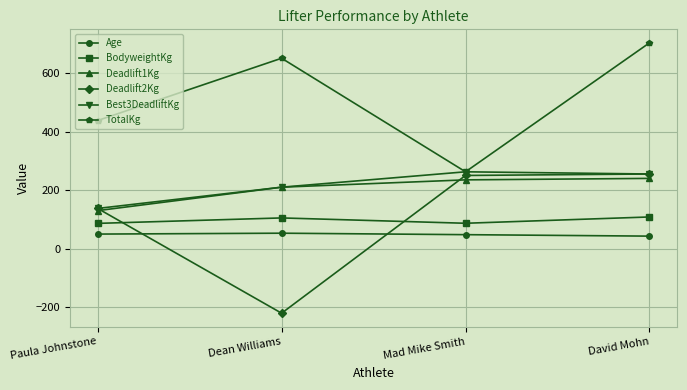

What is the lowest value of the Deadlift2Kg series?

-220.0